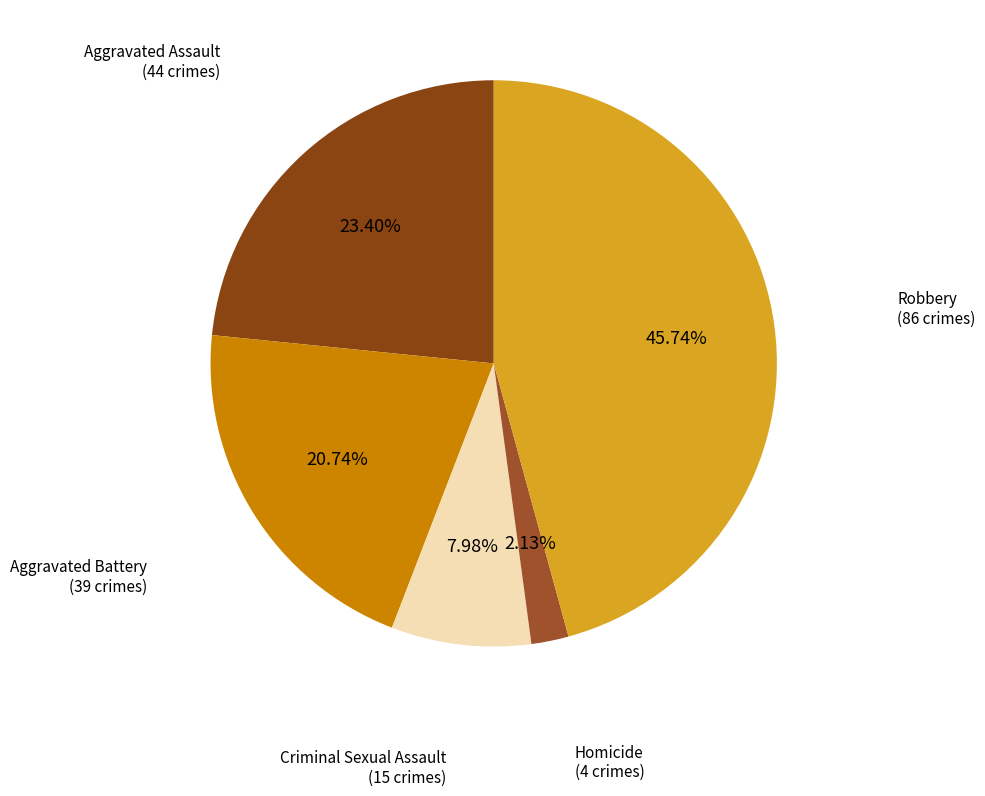

How many segments does this pie chart have?

5